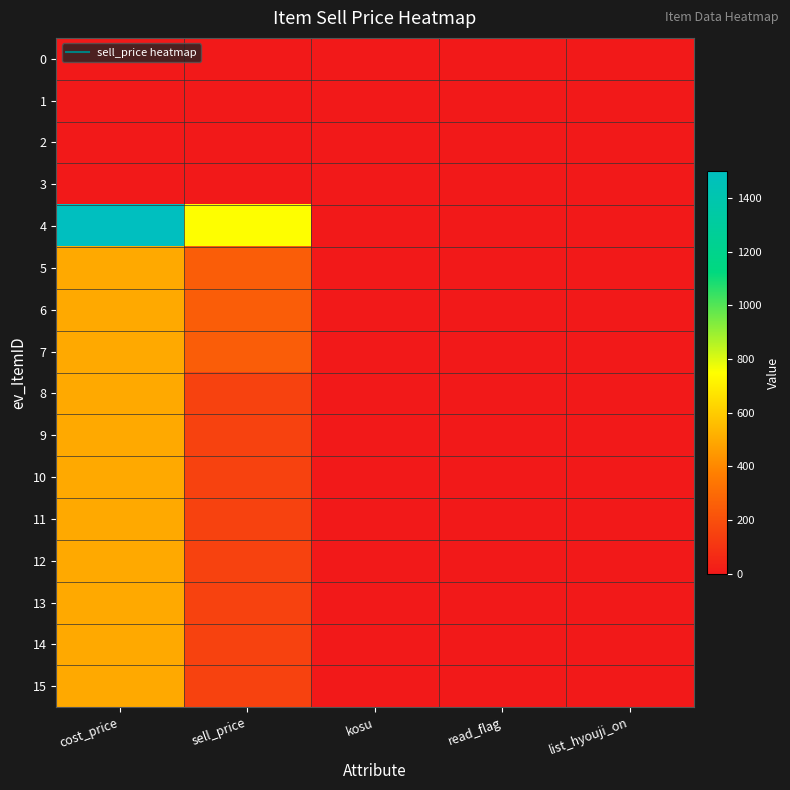

At which category is the sum across all series the highest?

cost_price